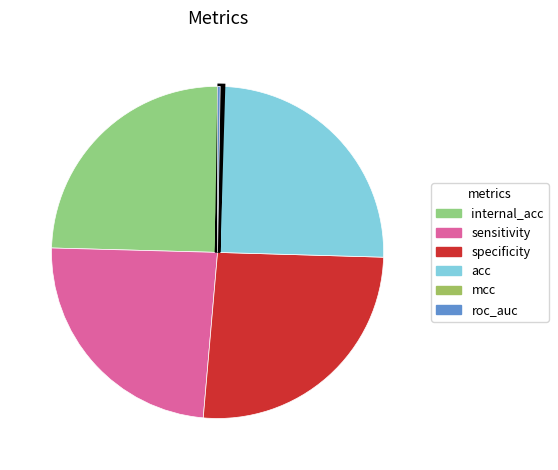

Does acc account for over 50% of the chart?

No